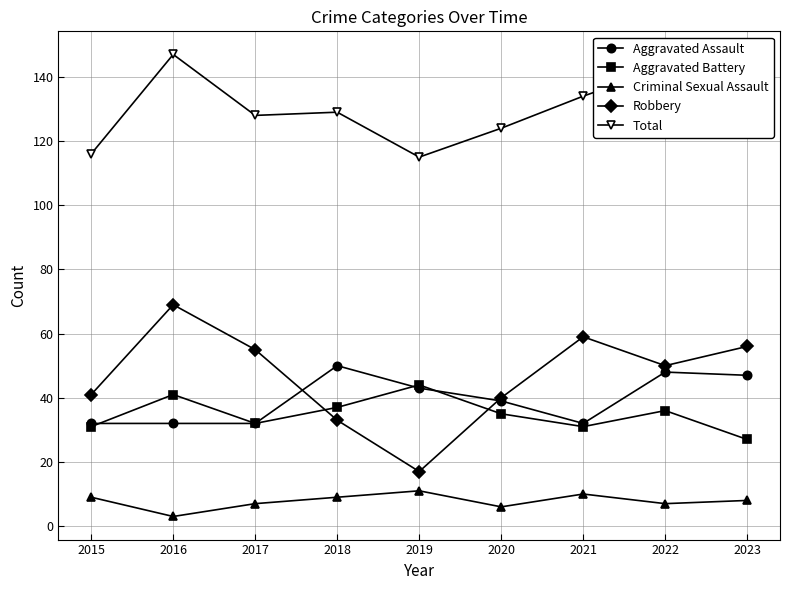

Between 2017 and 2021, which series saw the biggest shift?

Total